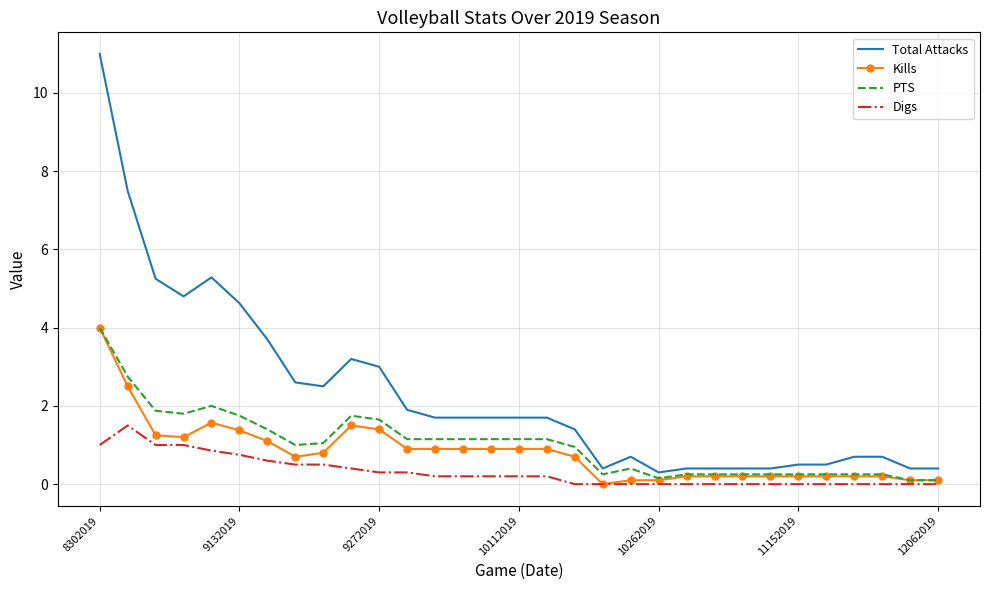

Which series has the largest total across all categories?

Total Attacks